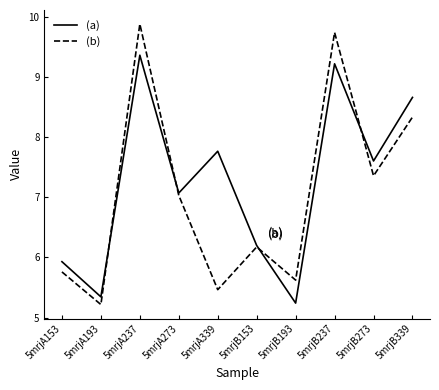

What is the spread (max minus min) of values at 5mrjB237?

0.5